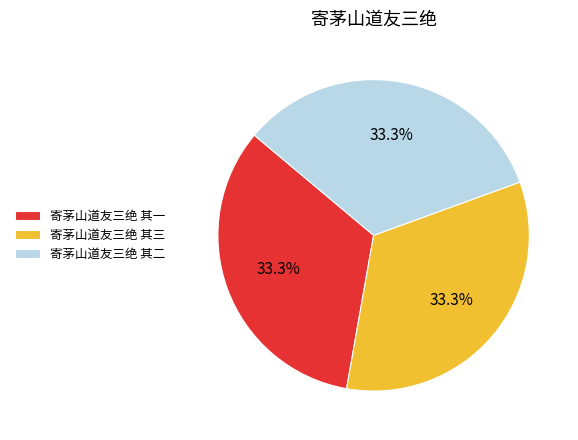

Does any single category account for the majority?

No